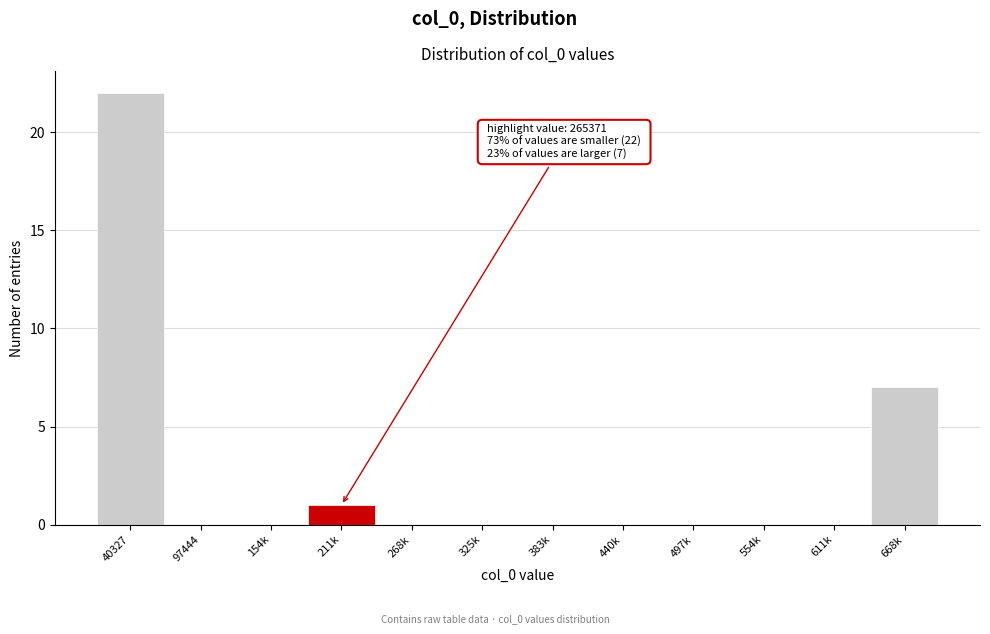

Reading left to right, transcribe all the data shown in this chart.

40327=22	97444=0	154k=0	211k=1	268k=0	325k=0	383k=0	440k=0	497k=0	554k=0	611k=0	668k=7